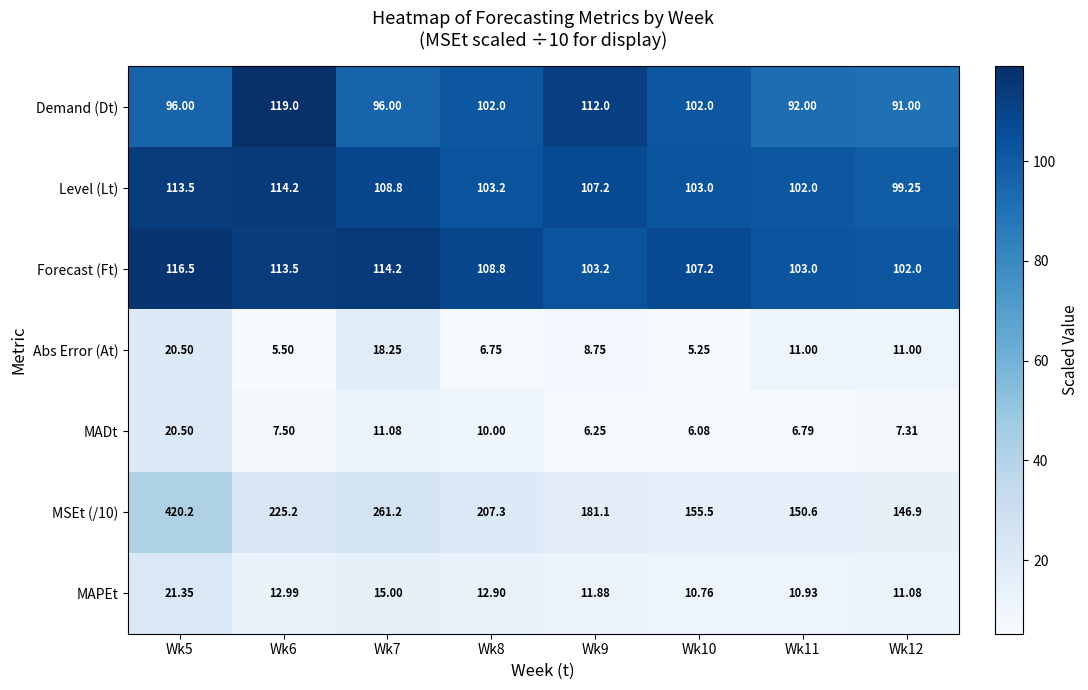

Reading left to right, what are all the values shown in this chart?

Demand (Dt): Wk5=96.0	Wk6=119.0	Wk7=96.0	Wk8=102.0	Wk9=112.0	Wk10=102.0	Wk11=92.0	Wk12=91.0
Level (Lt): Wk5=113.5	Wk6=114.2	Wk7=108.8	Wk8=103.2	Wk9=107.2	Wk10=103.0	Wk11=102.0	Wk12=99.2
Forecast (Ft): Wk5=116.5	Wk6=113.5	Wk7=114.2	Wk8=108.8	Wk9=103.2	Wk10=107.2	Wk11=103.0	Wk12=102.0
Abs Error (At): Wk5=20.5	Wk6=5.5	Wk7=18.2	Wk8=6.8	Wk9=8.8	Wk10=5.2	Wk11=11.0	Wk12=11.0
MADt: Wk5=20.5	Wk6=7.5	Wk7=11.1	Wk8=10.0	Wk9=6.2	Wk10=6.1	Wk11=6.8	Wk12=7.3
MSEt (/10): Wk5=420.2	Wk6=225.2	Wk7=261.2	Wk8=207.3	Wk9=181.1	Wk10=155.5	Wk11=150.6	Wk12=146.9
MAPEt: Wk5=21.4	Wk6=13.0	Wk7=15.0	Wk8=12.9	Wk9=11.9	Wk10=10.8	Wk11=10.9	Wk12=11.1